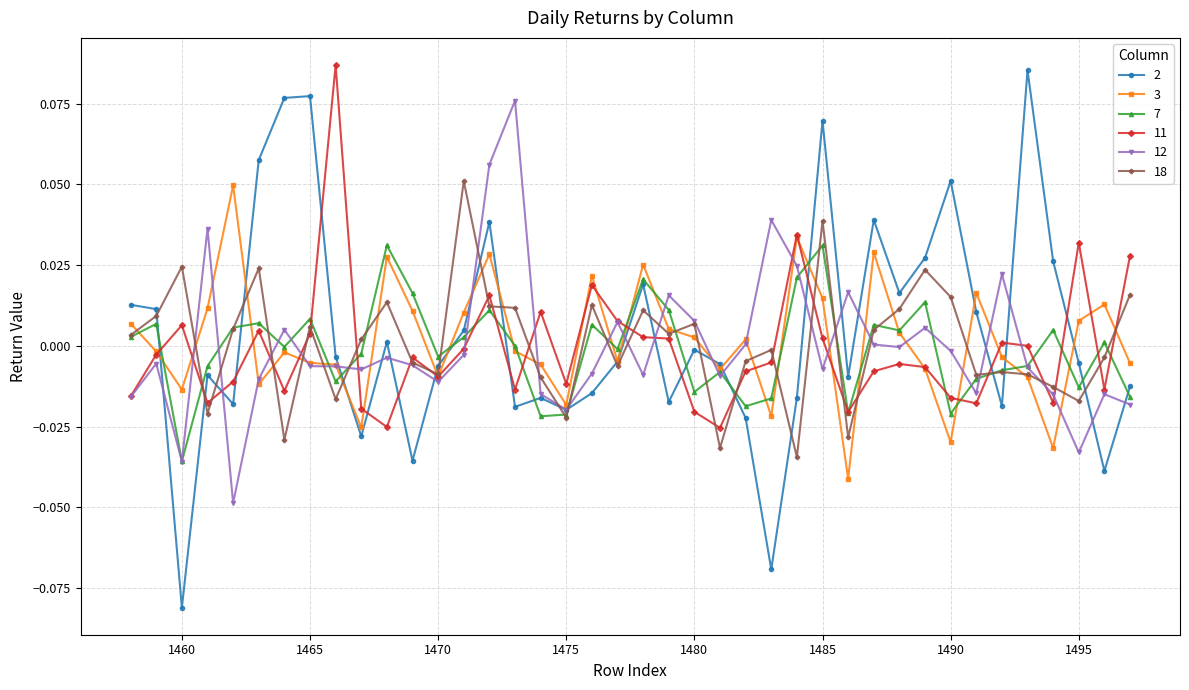

Which category has the lowest value across all series?

1460